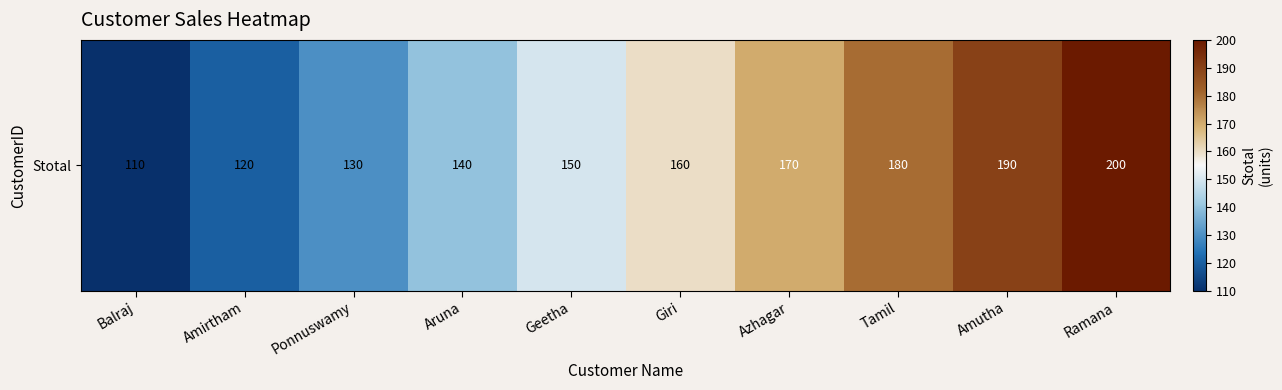

Rank the categories by value from lowest to highest.

Balraj, Amirtham, Ponnuswamy, Aruna, Geetha, Giri, Azhagar, Tamil, Amutha, Ramana